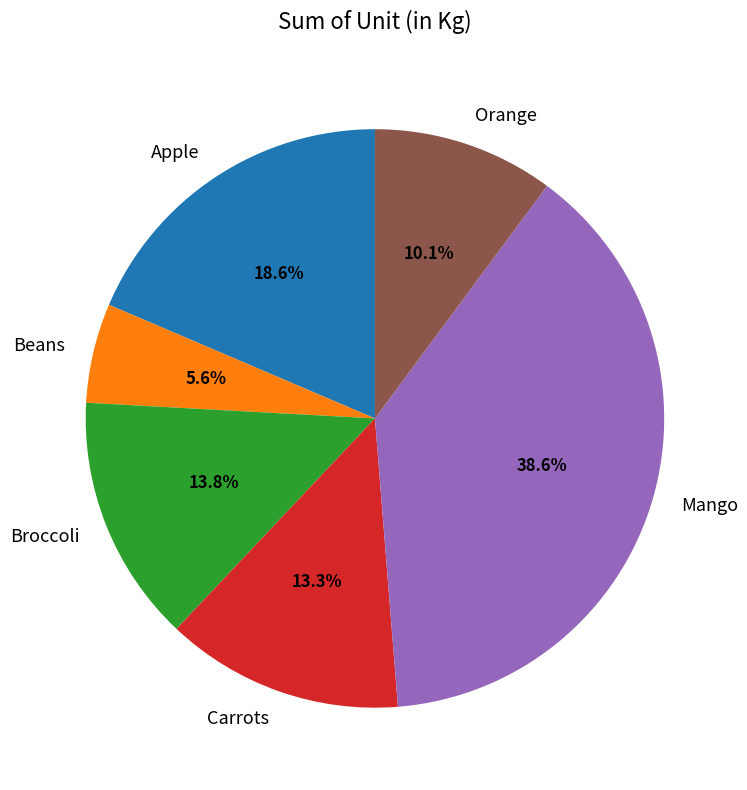

To the nearest percent, what is the combined percentage of Apple and Orange?

29%